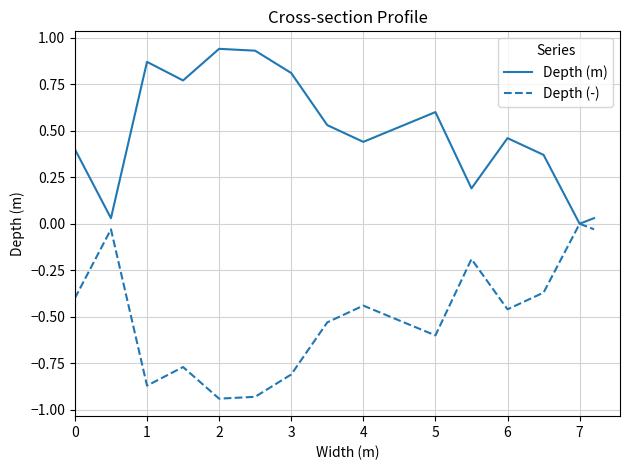

True or false: Depth (m) has more than 2 points higher than both neighbors.

True